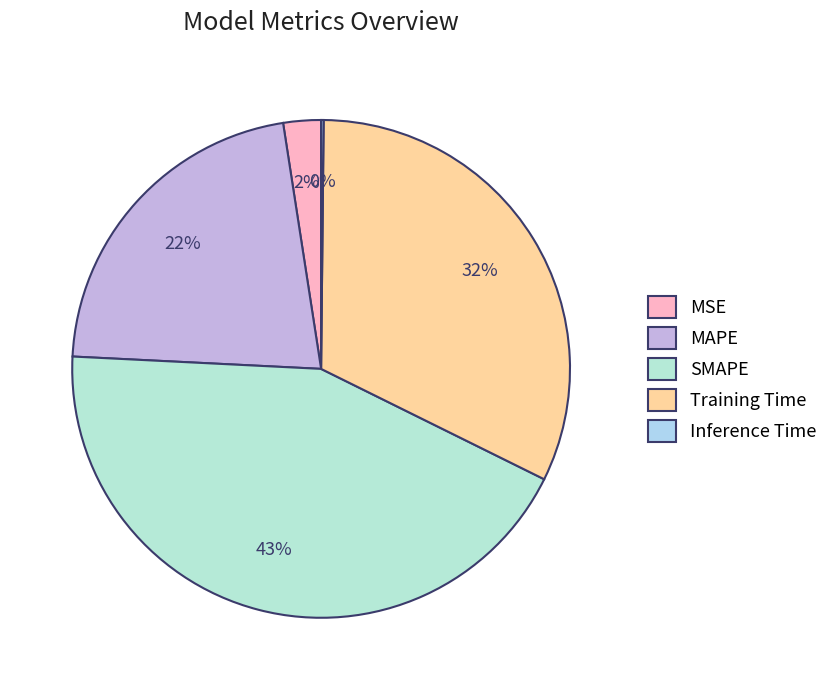

Which has a higher value, MSE or Inference Time?

MSE